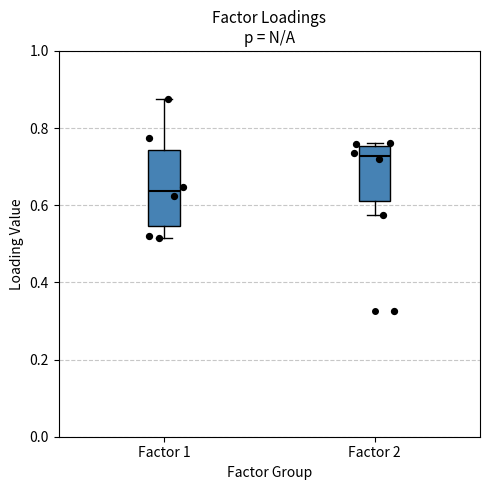

Reading left to right, transcribe this box plot: for each box, give where its median line is, the range the box spans, and where its two whiskers end, as read against the y-axis. The values are not printed on the chart, so give them approximately, as read against the axis.

Factor 1: median 0.64, box 0.54 to 0.74, whiskers 0.52 to 0.88
Factor 2: median 0.72, box 0.62 to 0.76, whiskers 0.58 to 0.76 (just above the box's upper edge)